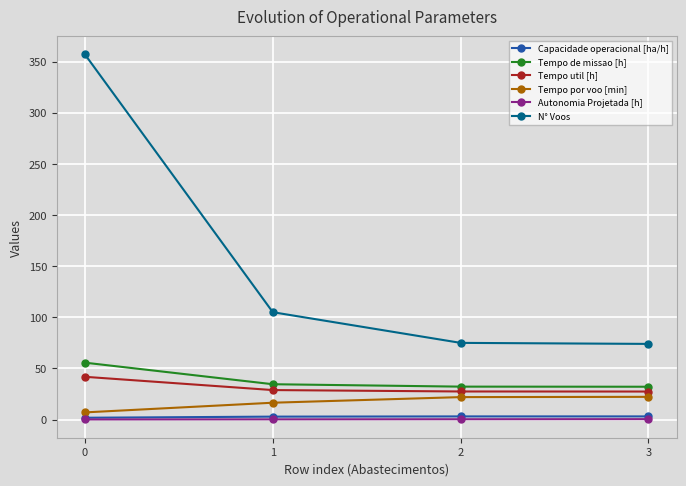

Which series has the widest spread of values?

N° Voos